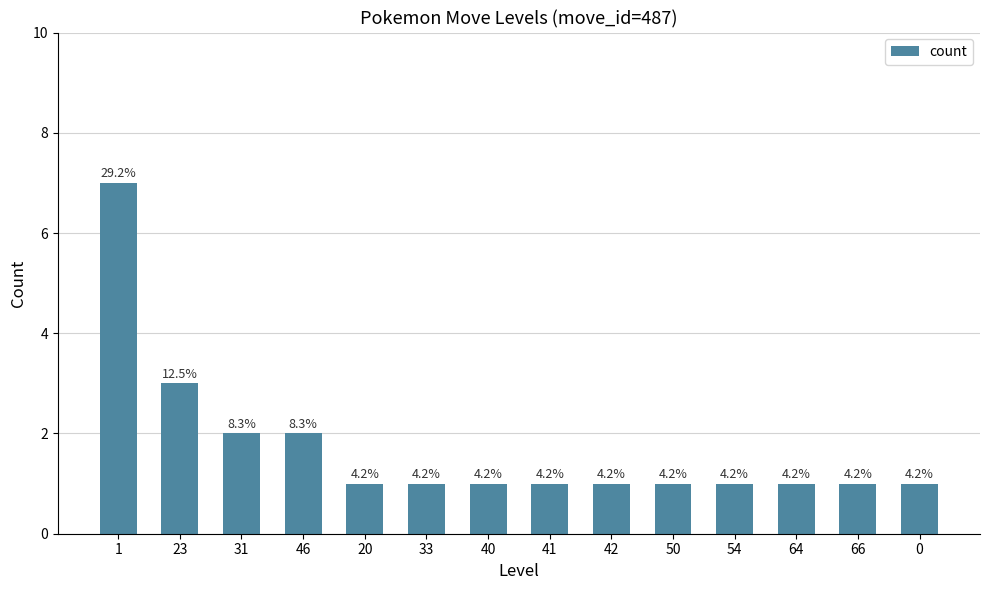

Are the bars horizontal?

No